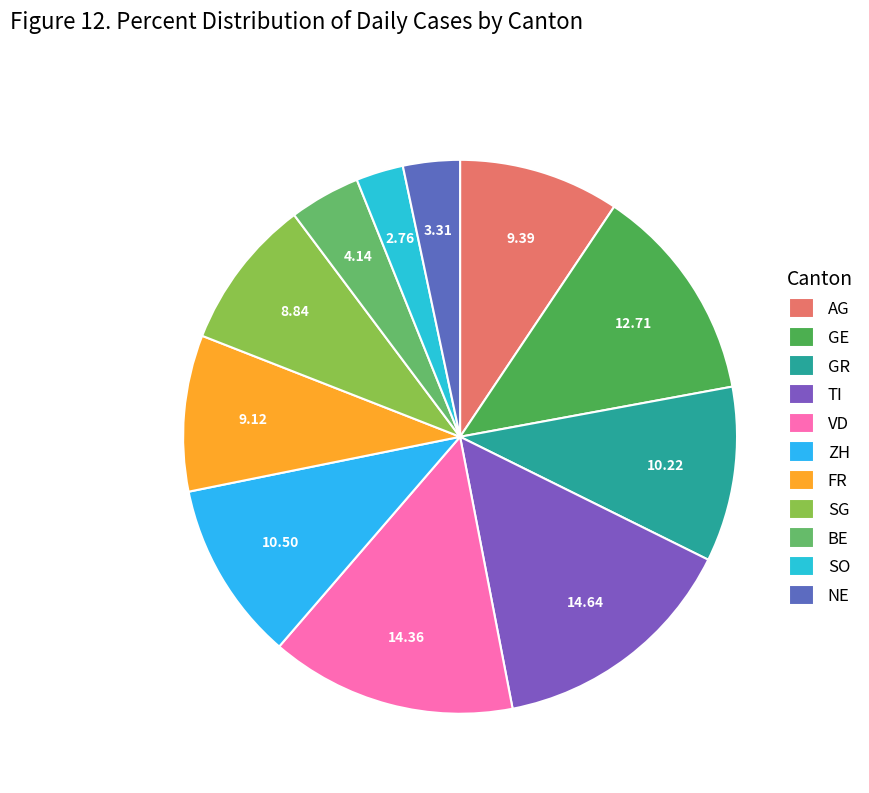

What is the largest slice in the pie chart?

TI